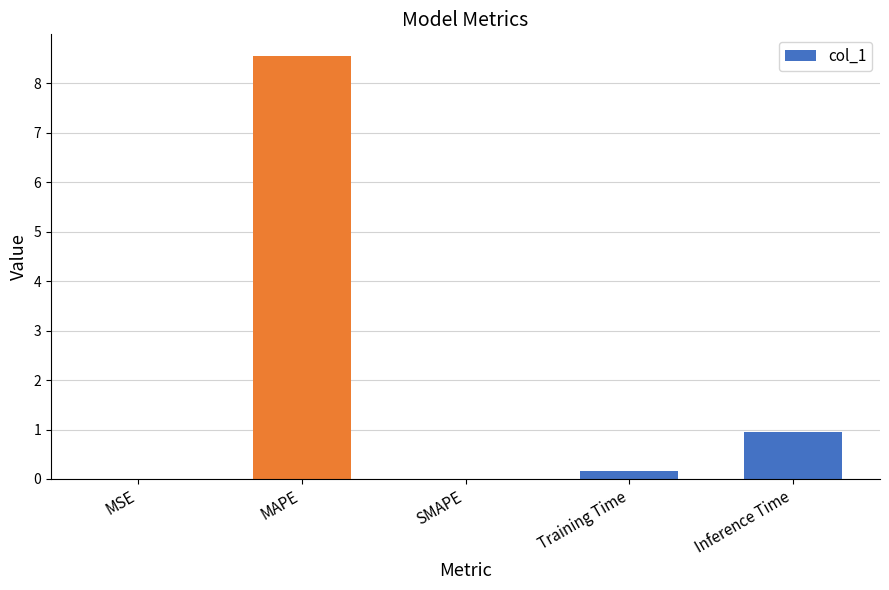

Which label corresponds to the largest value in the chart?

MAPE